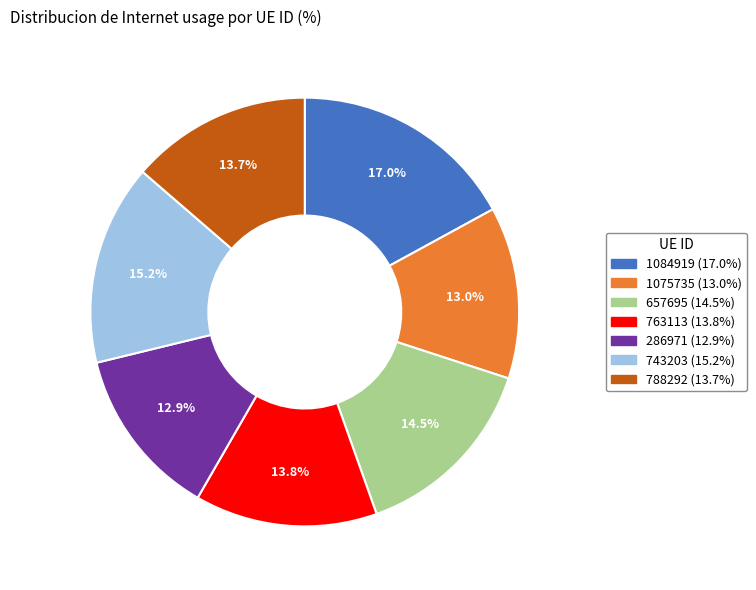

To the nearest percent, what is the difference between the largest and smallest slice percentages?

4%